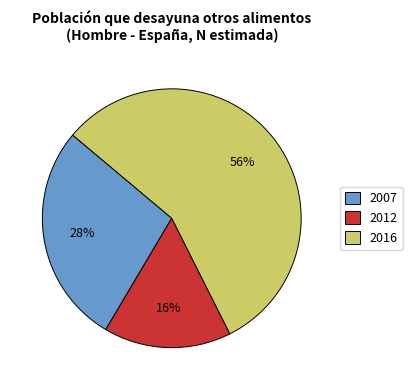

True or false: 2016 accounts for 46% of the total.

False